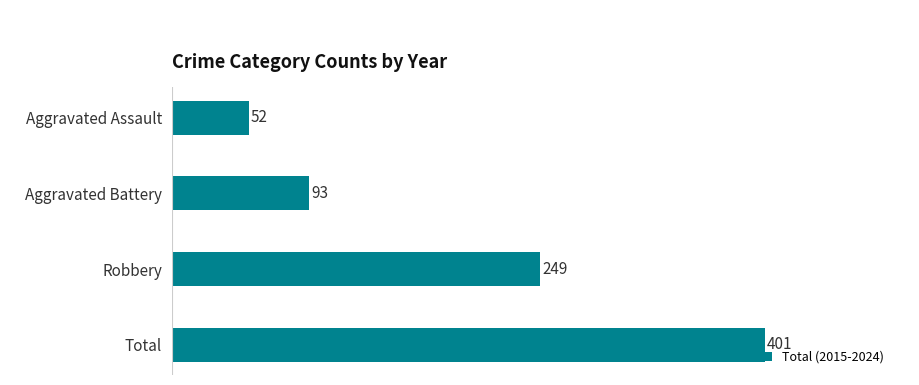

Reading bottom to top, extract all data points from this chart.

401	249	93	52